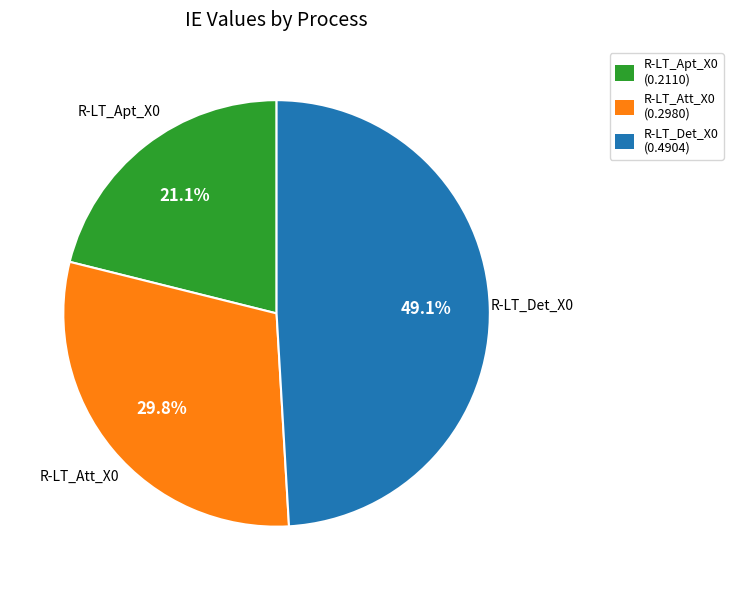

To the nearest percent, what portion does R-LT_Att_X0 represent?

30%